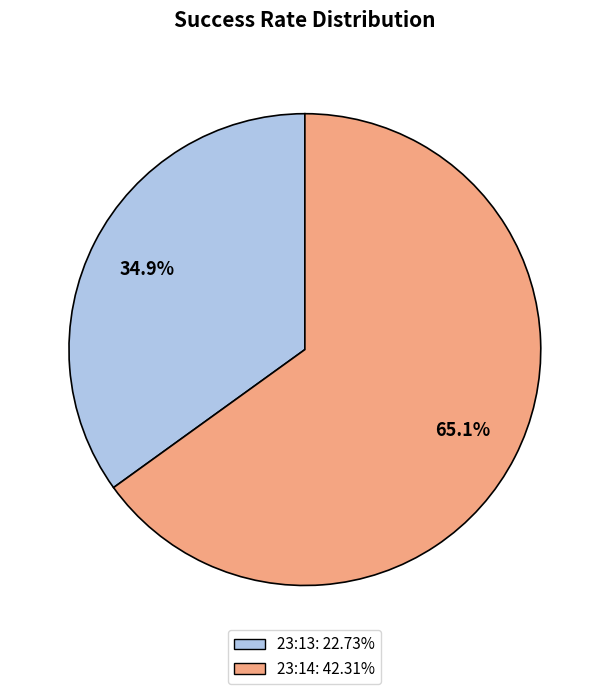

What is the largest slice in the pie chart?

23:14